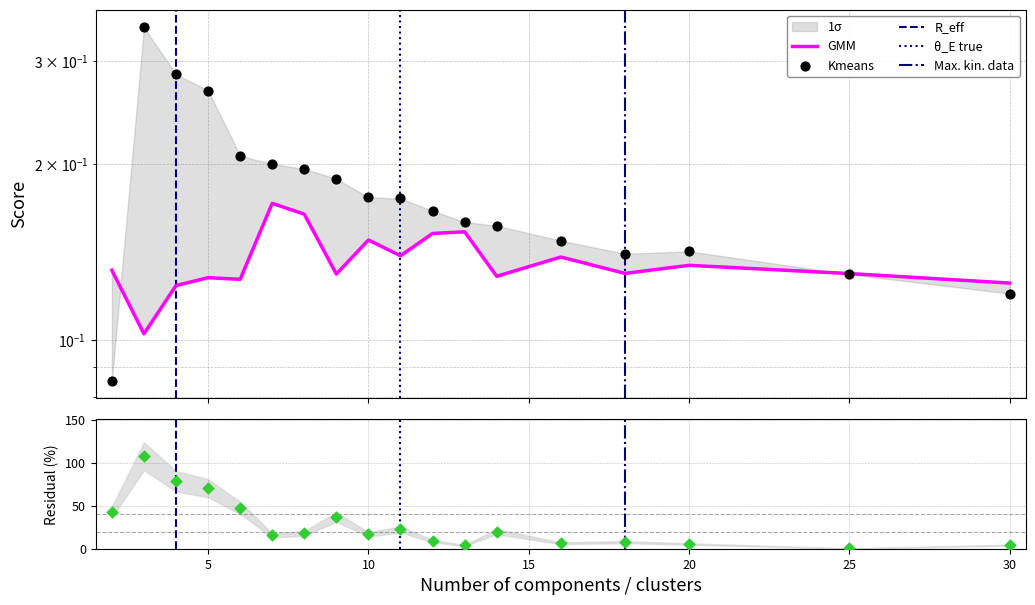

Which series reaches the minimum Y coordinate?

Kmeans